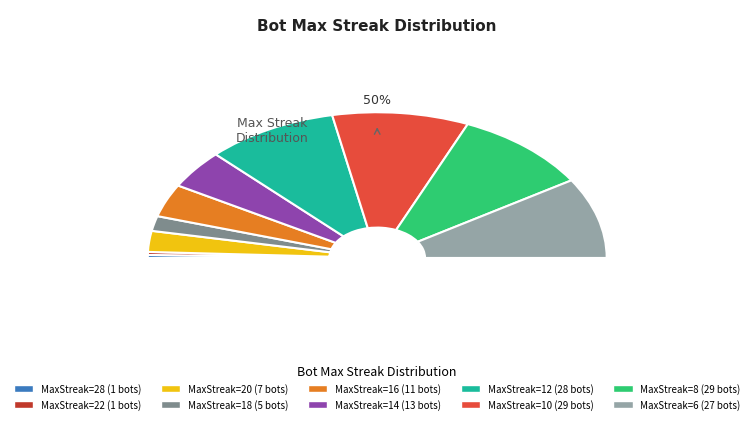

How many segments does this pie chart have?

10